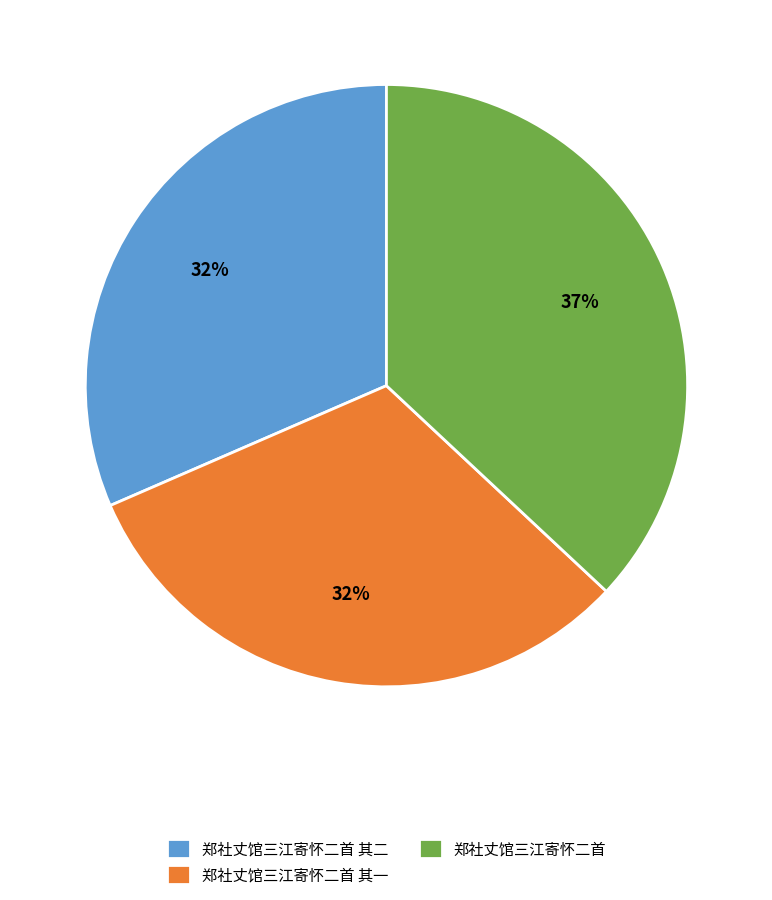

How many segments does this pie chart have?

3